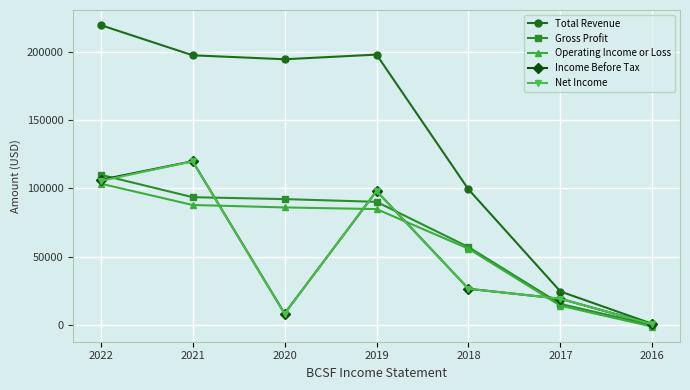

Which series has the widest spread of values?

Total Revenue